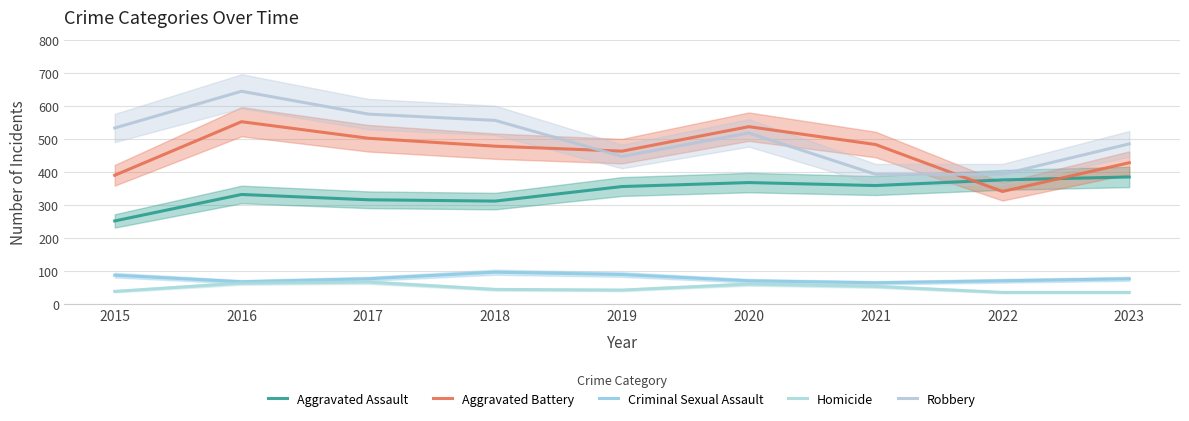

True or false: Homicide and Robbery cross at least once.

False